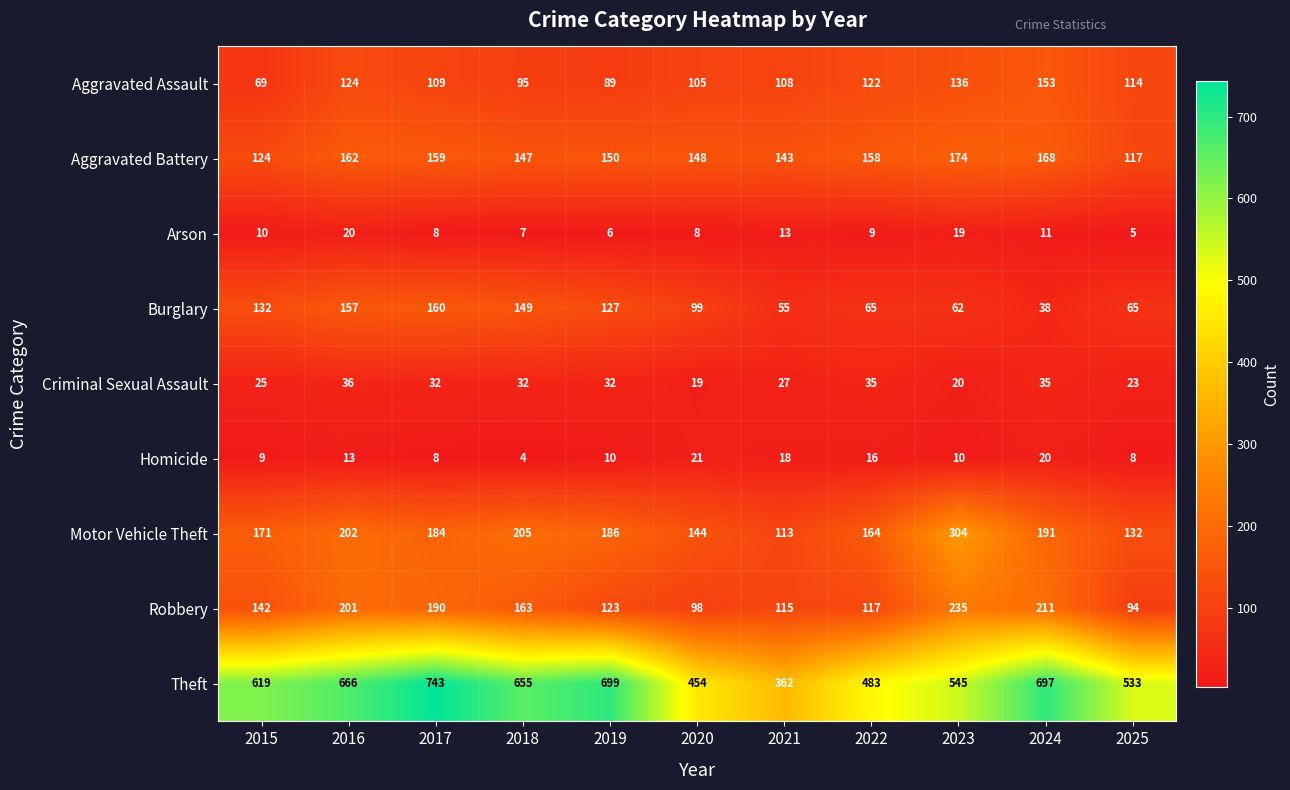

What is the difference between the maximum and second lowest values in the Theft series?

289